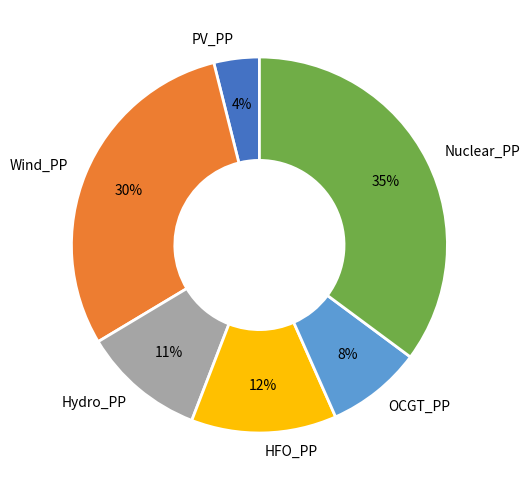

To the nearest percent, what is the difference between the largest and smallest slice percentages?

31%